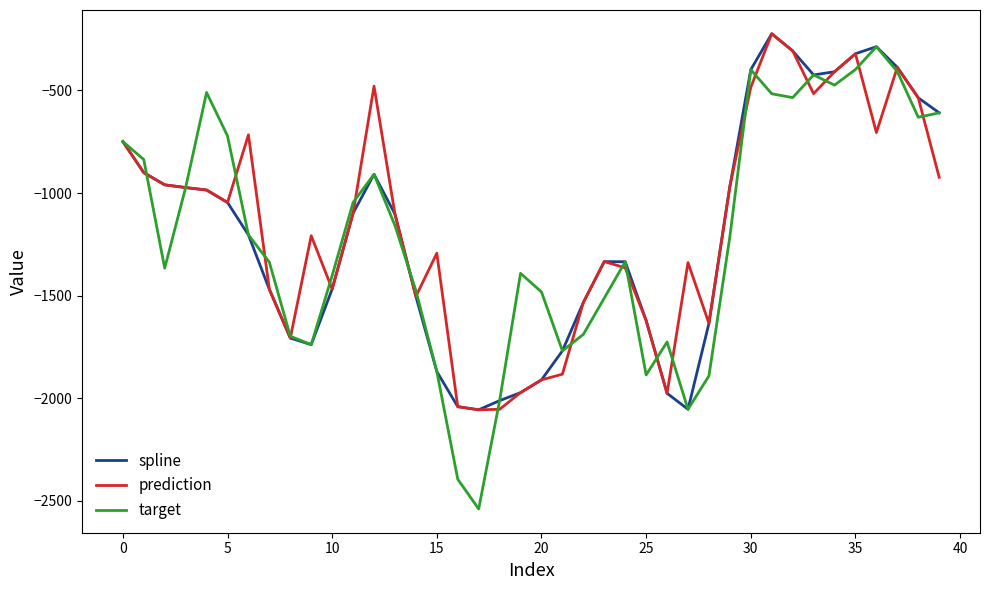

Which series has the largest range (max minus min)?

target